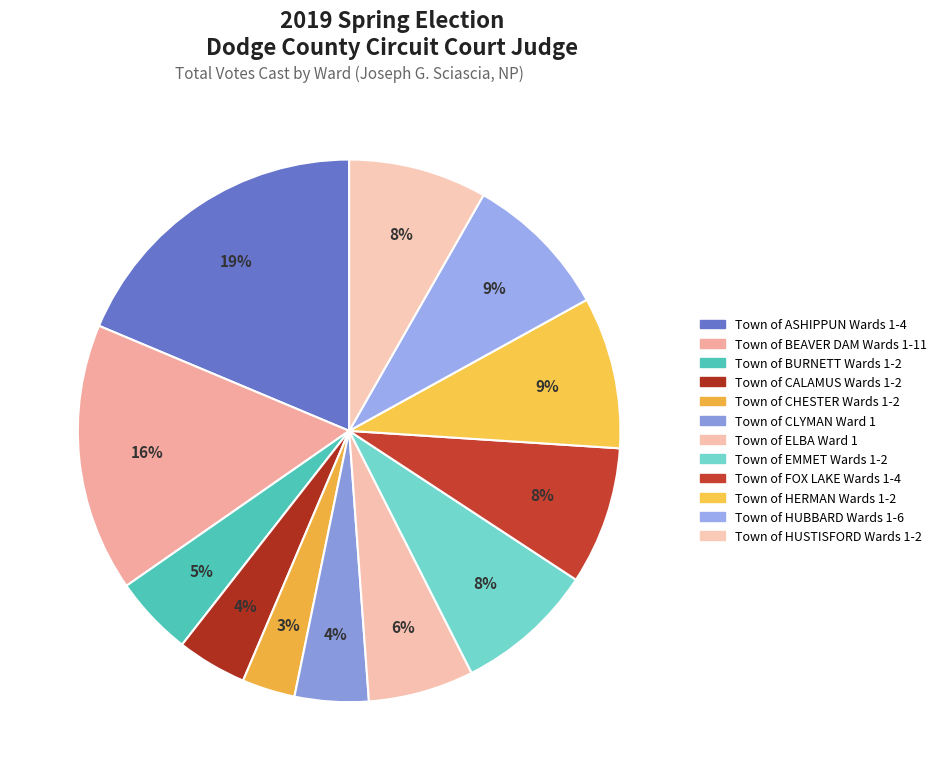

What percentage is the Town of CLYMAN Ward 1 slice, to the nearest percent?

4%